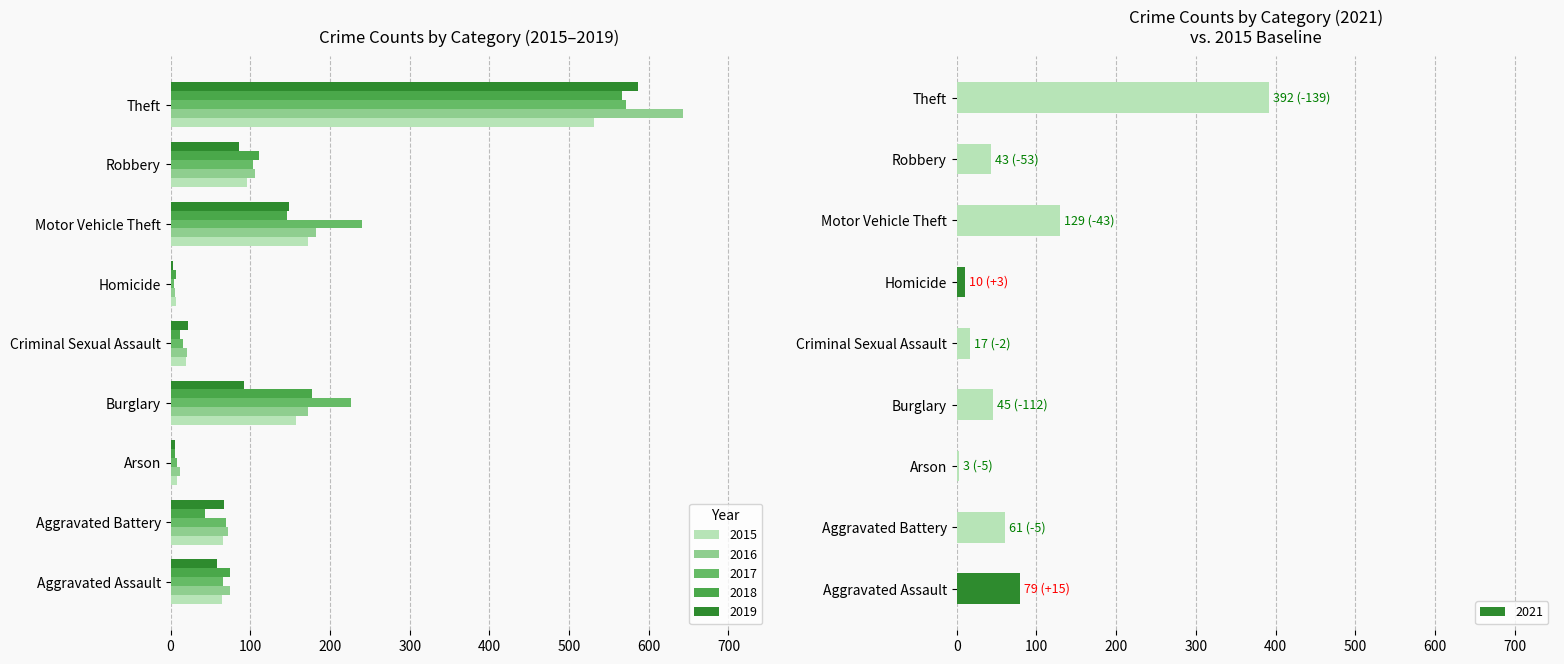

Reading left to right, list all the values displayed in this chart.

2015: 64	66	8	157	19	7	172	96	531
2016: 75	72	12	172	21	5	182	106	643
2017: 66	70	8	226	15	4	240	104	571
2018: 75	43	6	178	12	7	146	111	566
2019: 58	67	5	92	22	3	149	86	586
2021: 79	61	3	45	17	10	129	43	392